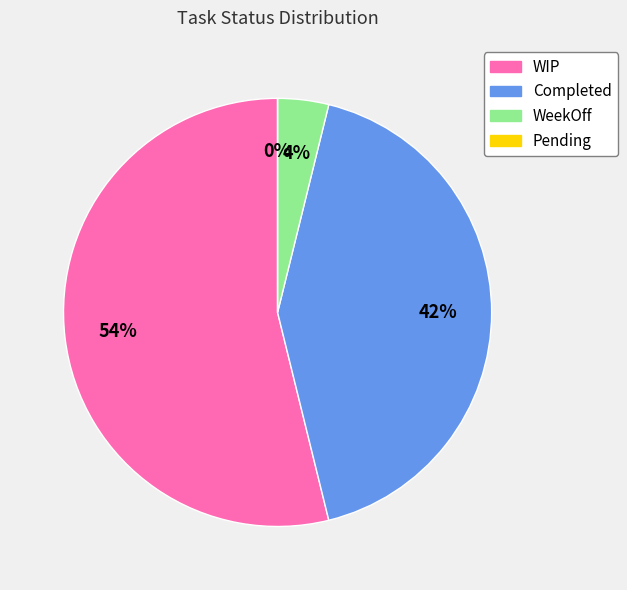

To the nearest percent, what is the difference between the largest and smallest slice percentages?

54%